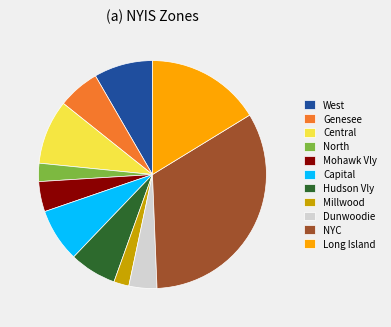

What is the ratio of the value at Genesee to the value at North?

2.3